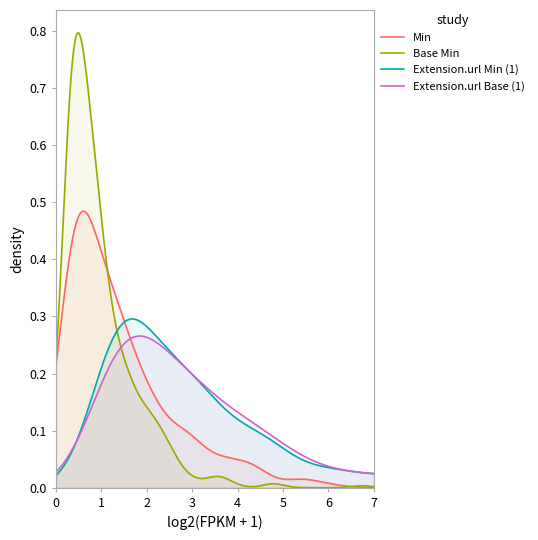

Which series has the largest range (max minus min)?

Base Min